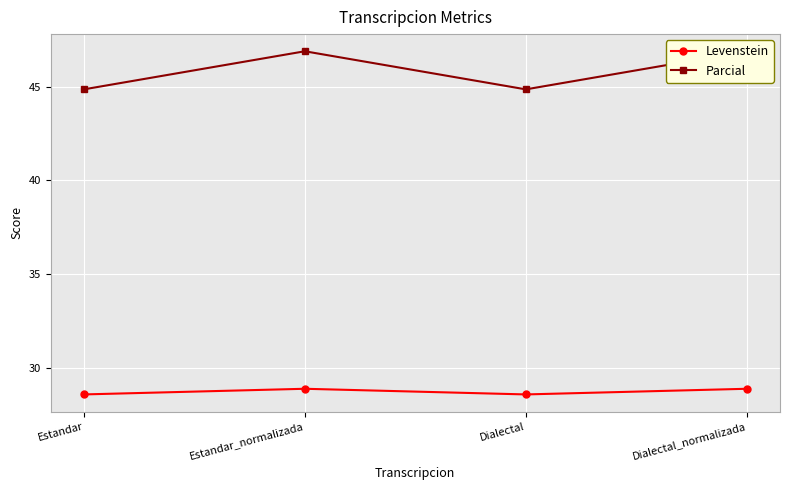

What is the label of the 4th point from the right?

Estandar